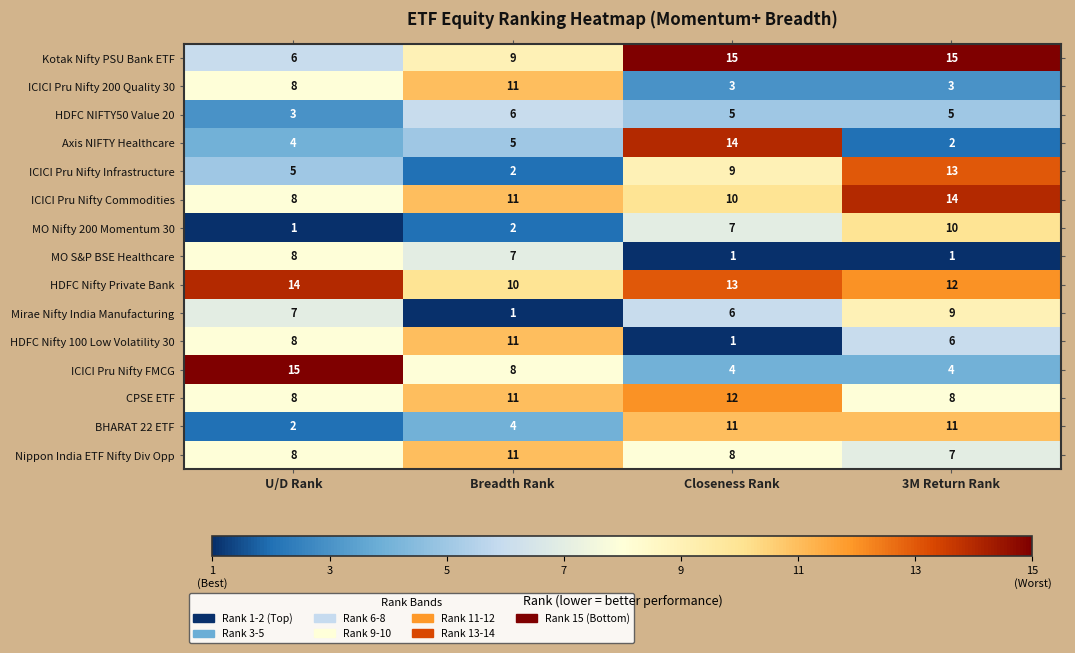

What is the maximum value shown in the chart?

15